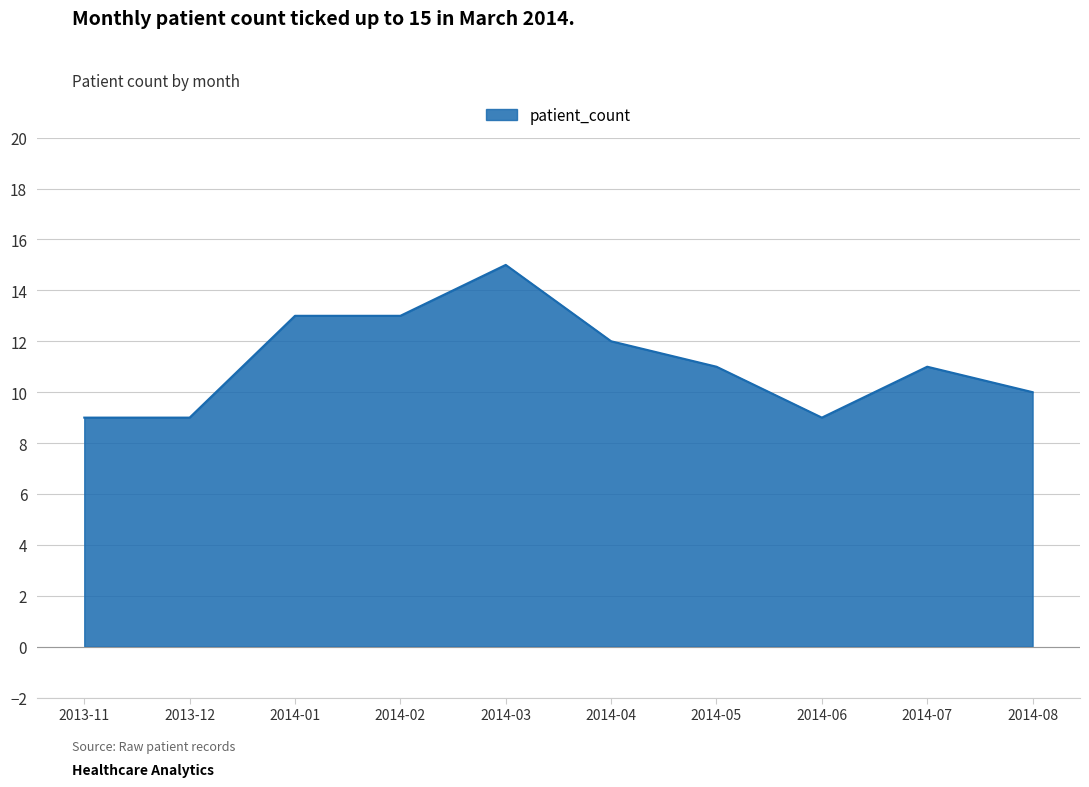

The value at 2014-04 is 12. True or false?

True